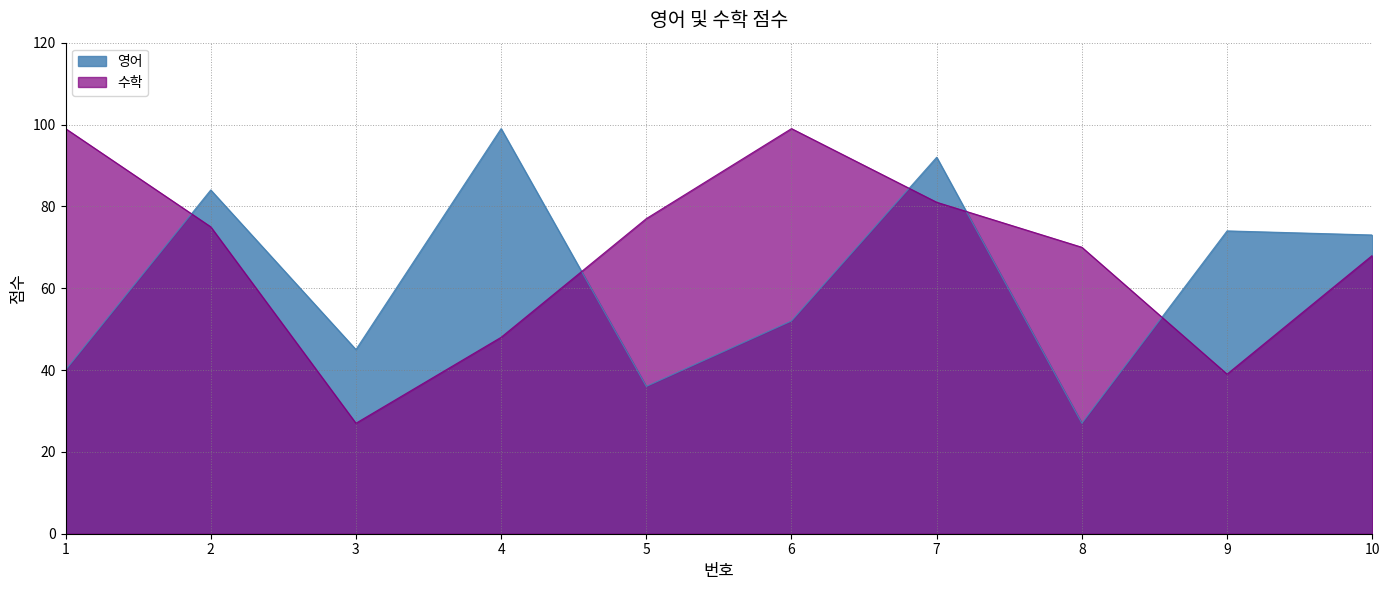

Between 10 and 6, which is larger?

10